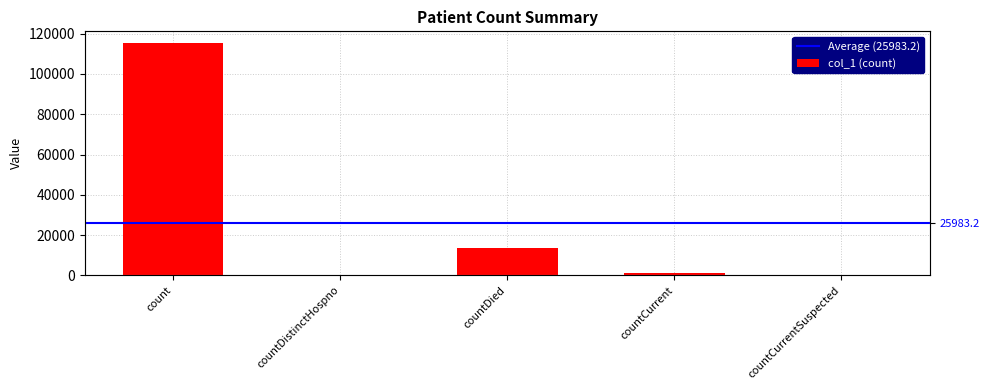

Reading right to left, list all the values displayed in this chart.

0	1166	13350	0	115400